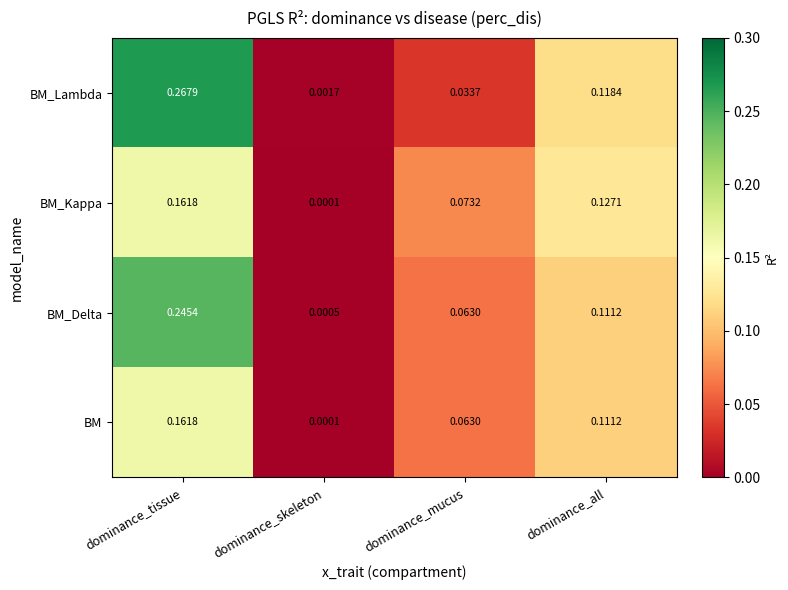

At which category is the sum across all series the highest?

dominance_tissue